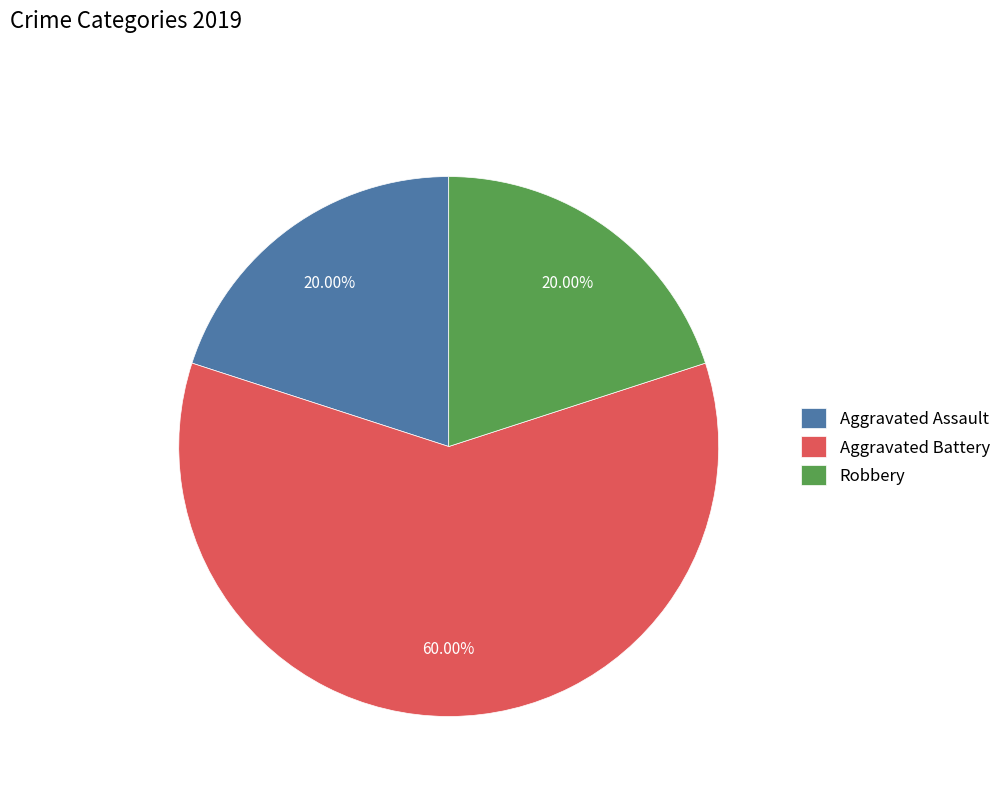

Which category has the biggest portion of the pie?

Aggravated Battery